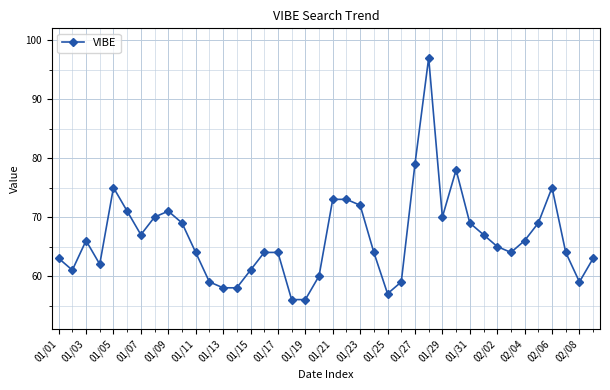

What is the value of the 22nd point from the left?

73